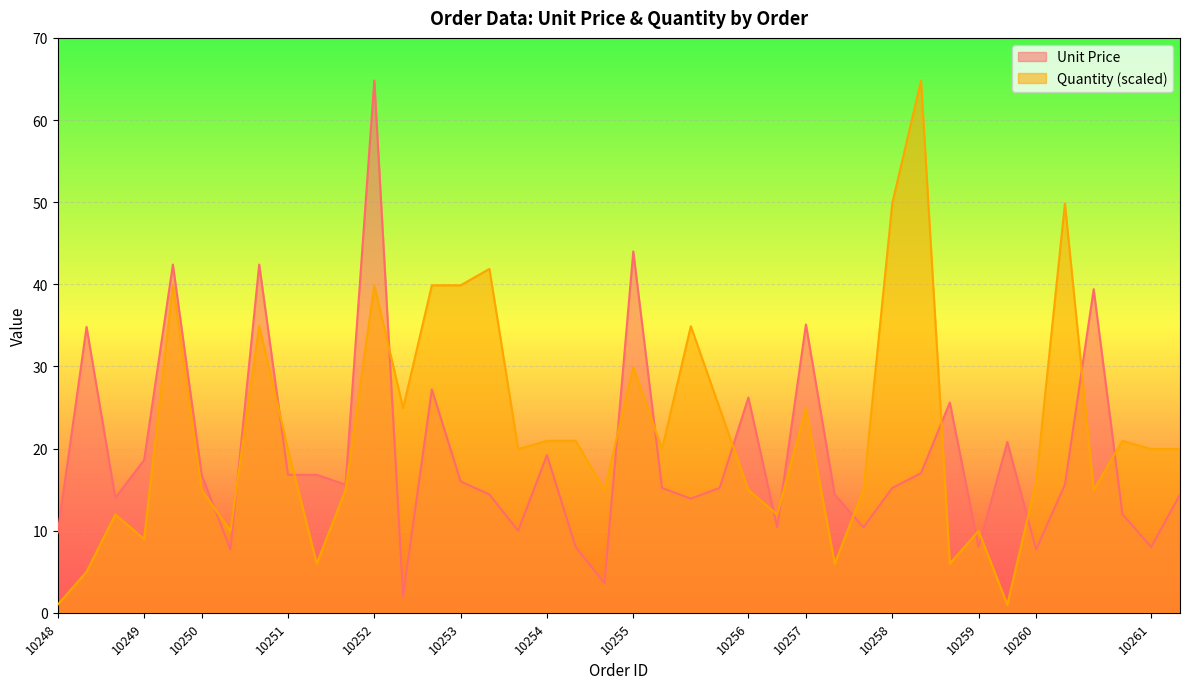

Which series has the largest total across all categories?

Quantity